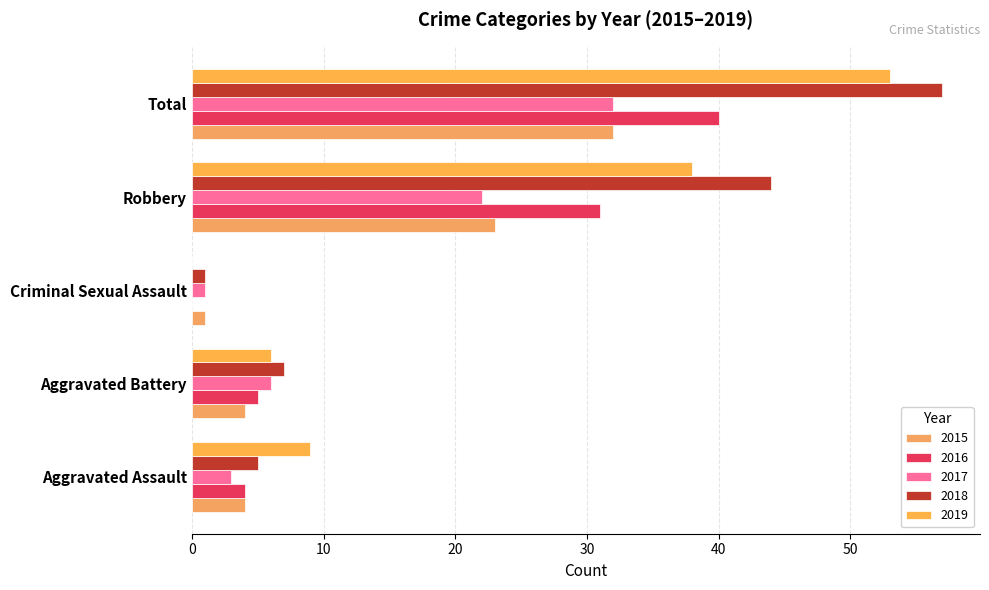

Reading left to right, what are all the values shown in this chart?

2015: Aggravated Assault=4	Aggravated Battery=4	Criminal Sexual Assault=1	Robbery=23	Total=32
2016: Aggravated Assault=4	Aggravated Battery=5	Criminal Sexual Assault=0	Robbery=31	Total=40
2017: Aggravated Assault=3	Aggravated Battery=6	Criminal Sexual Assault=1	Robbery=22	Total=32
2018: Aggravated Assault=5	Aggravated Battery=7	Criminal Sexual Assault=1	Robbery=44	Total=57
2019: Aggravated Assault=9	Aggravated Battery=6	Criminal Sexual Assault=0	Robbery=38	Total=53